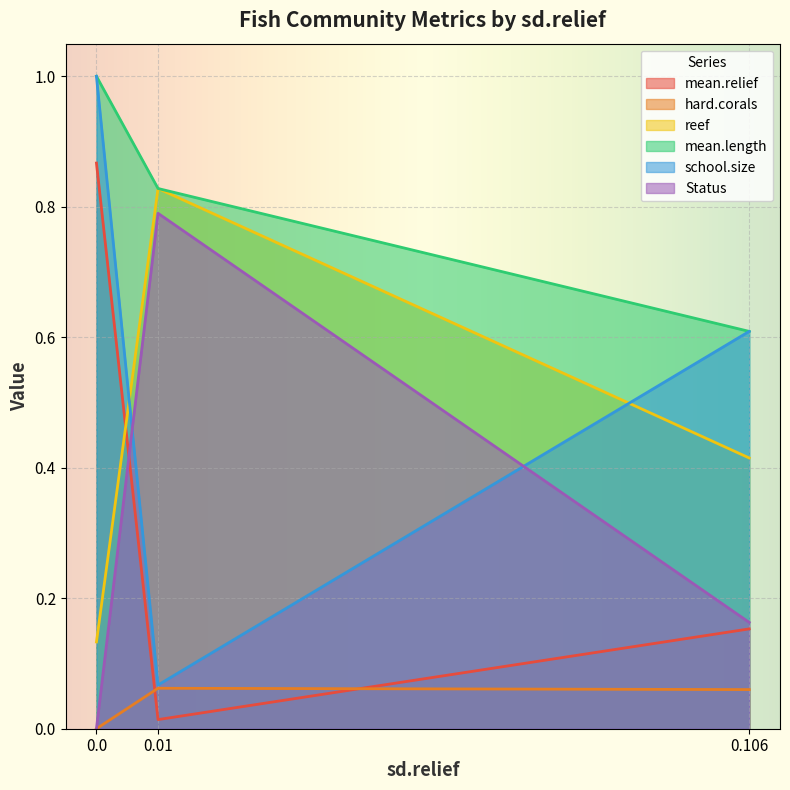

What is the total value across all series at 0.0?

3.0